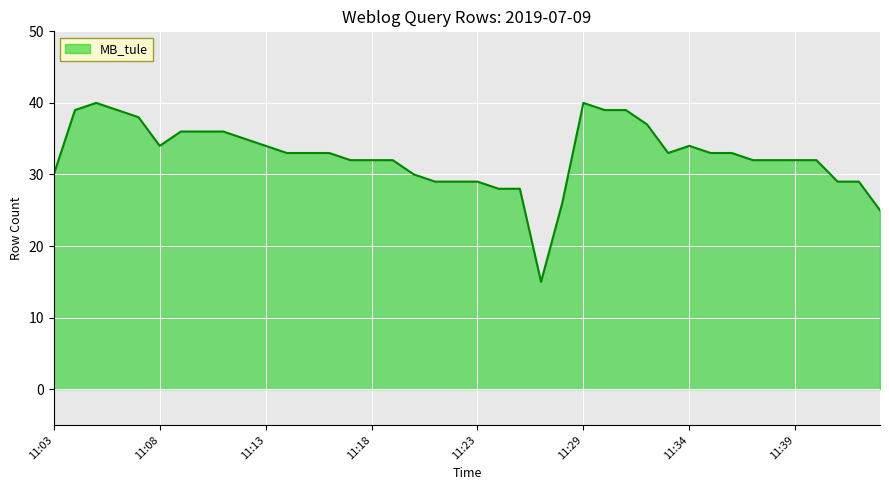

What is the minimum value shown in the chart?

15